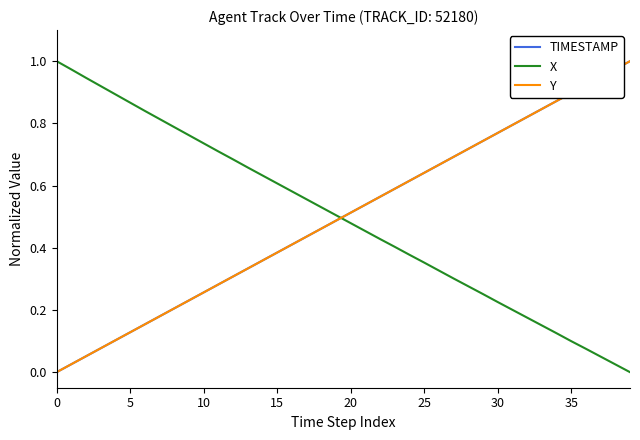

Does the chart display data point markers on the line(s)?

No